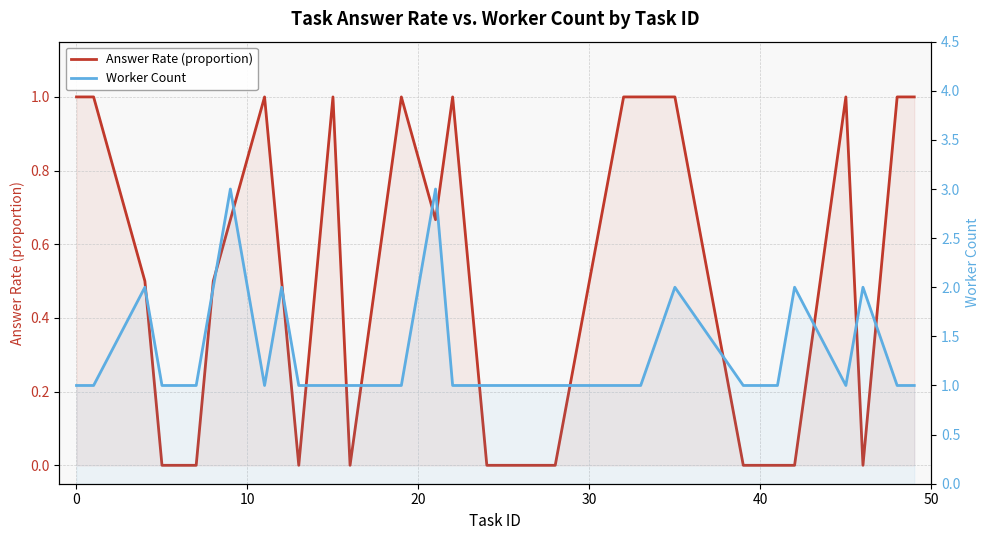

What is the maximum value for Worker Count?

3.0